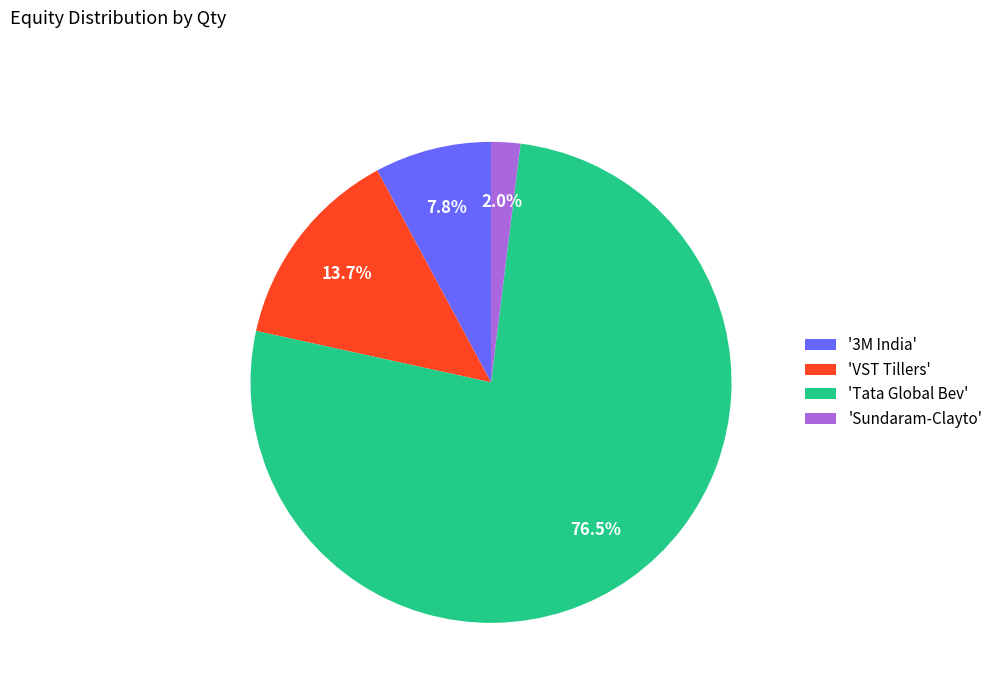

What is the total percentage of 'Tata Global Bev' and '3M India'?

84.3%